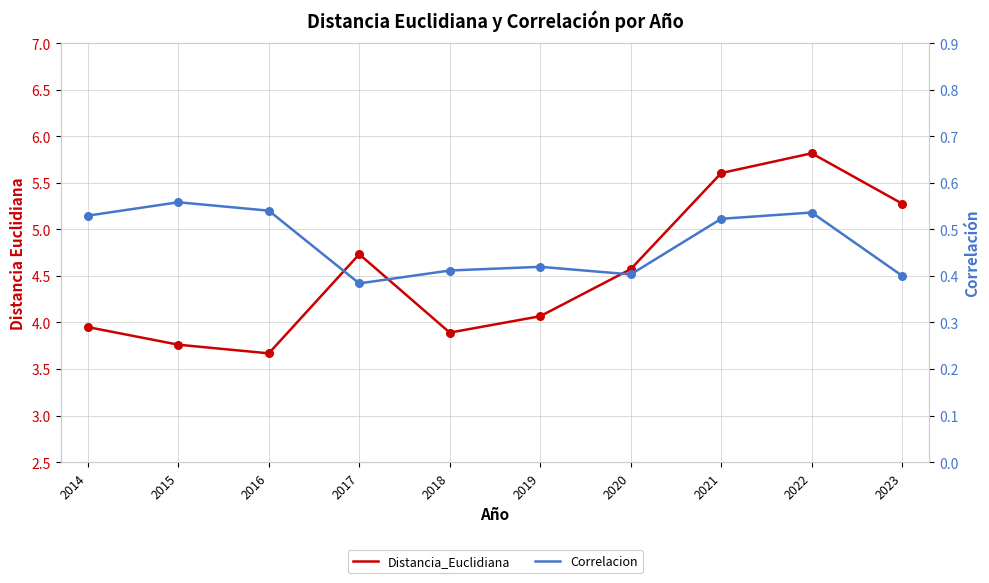

Is the value of Distancia_Euclidiana at 2018 greater than the value of Correlacion at 2023?

Yes